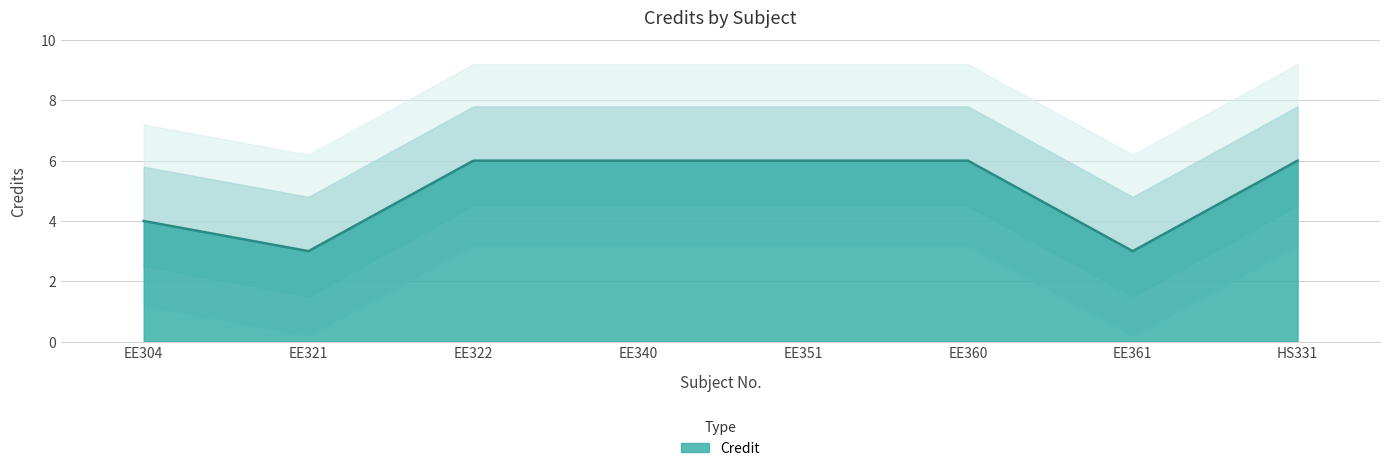

Reading left to right, extract all data points from this chart.

EE304=4	EE321=3	EE322=6	EE340=6	EE351=6	EE360=6	EE361=3	HS331=6